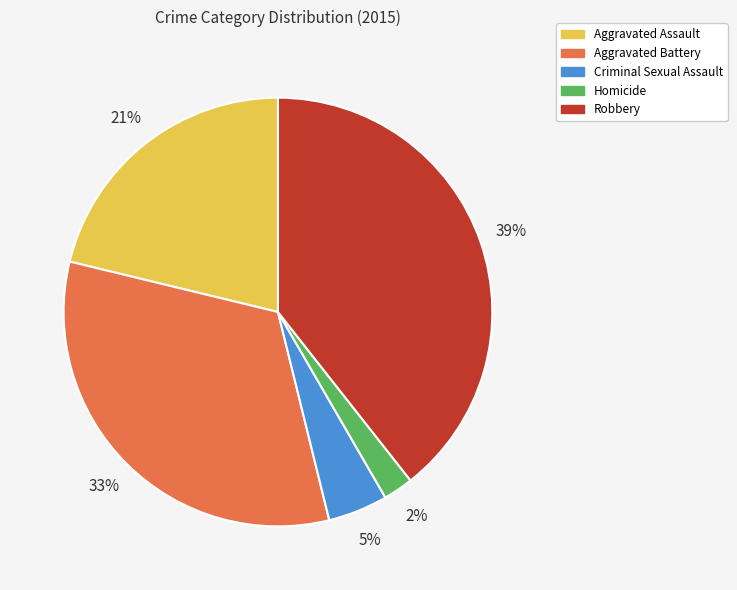

Which slice is the smallest?

Homicide